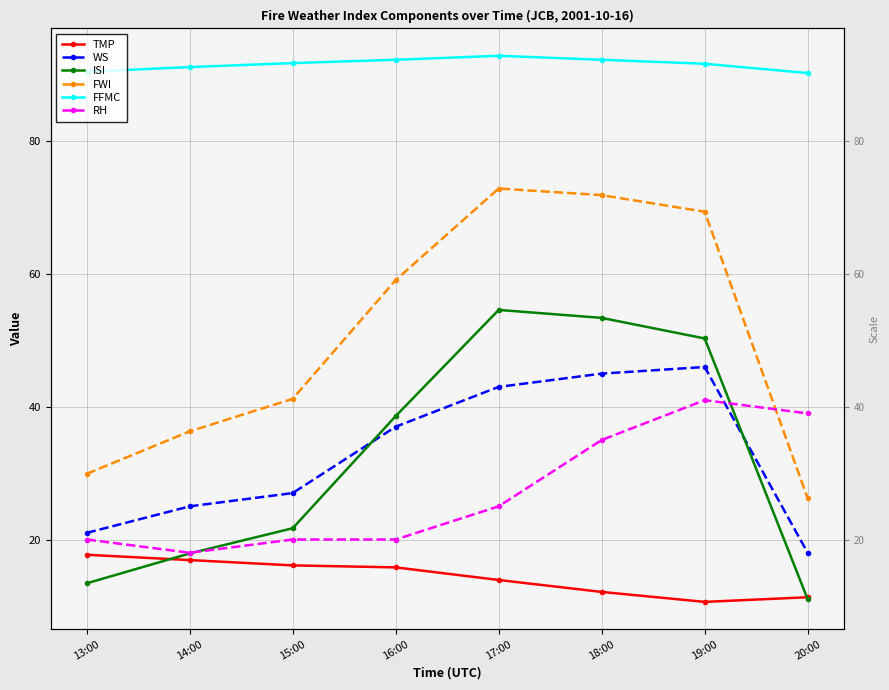

At which category does WS reach its first local peak?

19:00